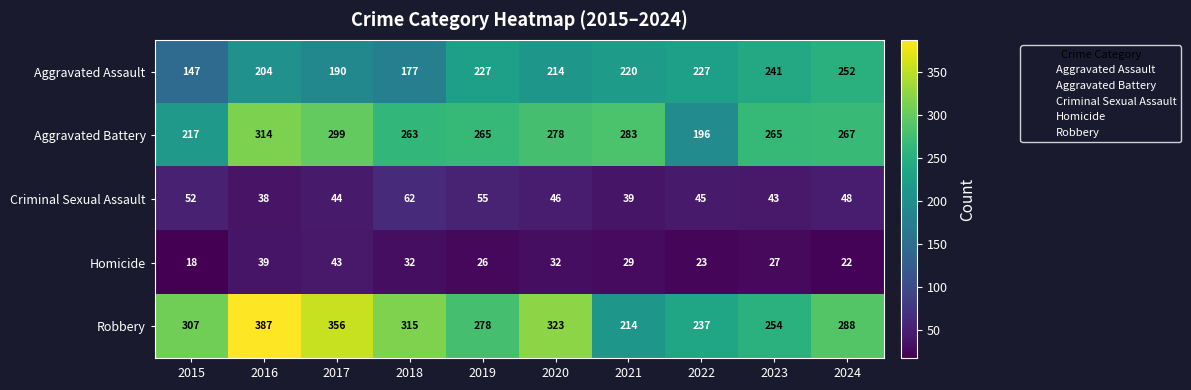

The Homicide series shows 9 at 2022. True or false?

False